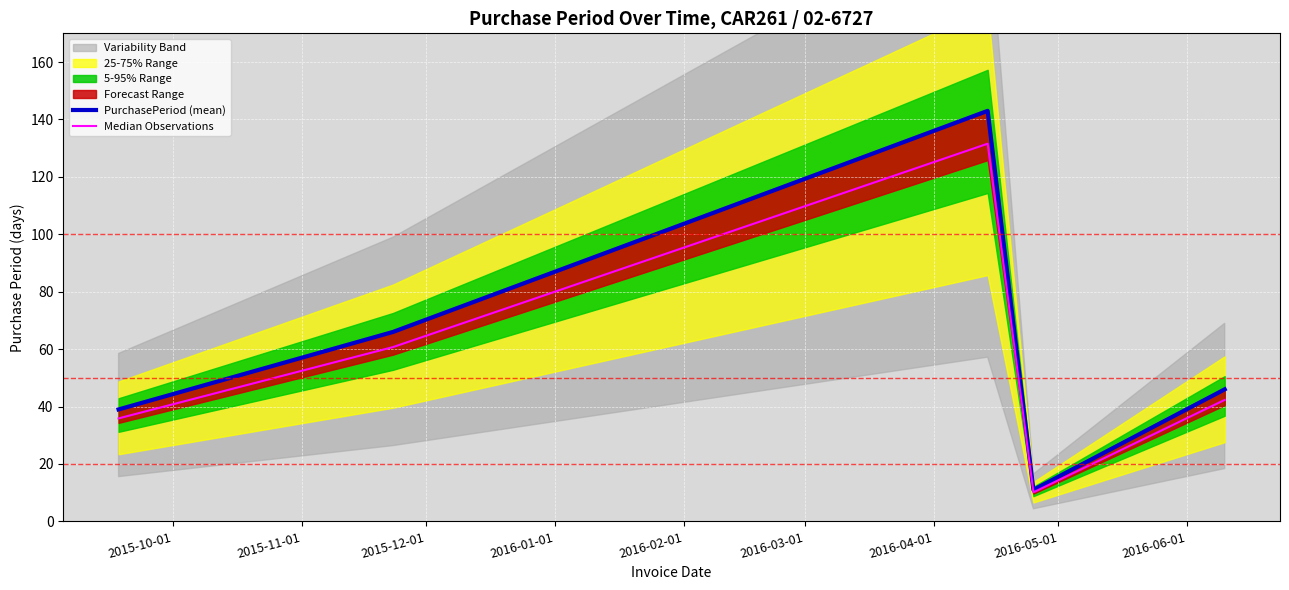

Is it true that Median Observations equals 16.4 at 2016-01-01?

False